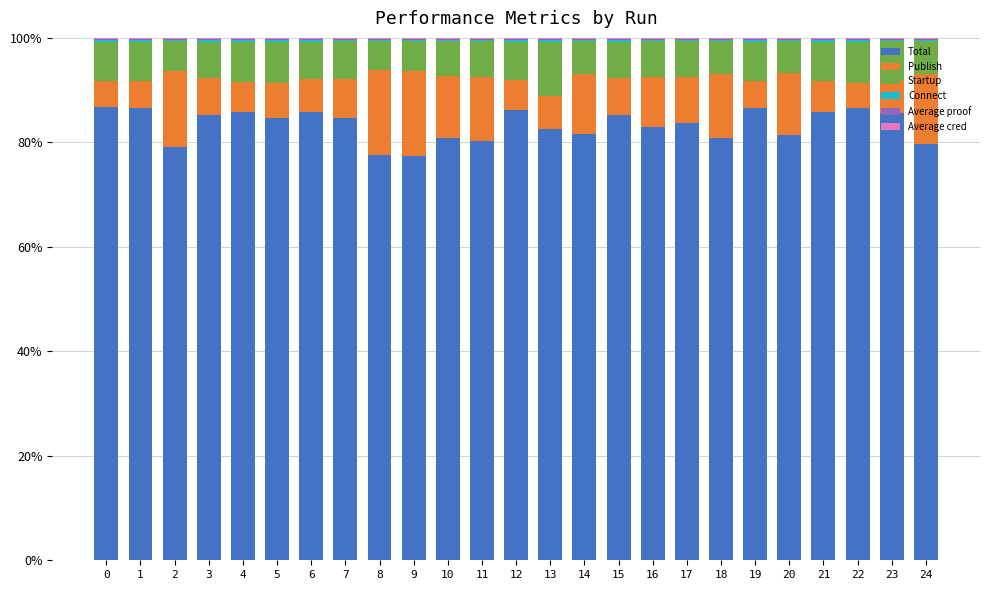

True or false: Total has a value of 82.6 at 13.

True